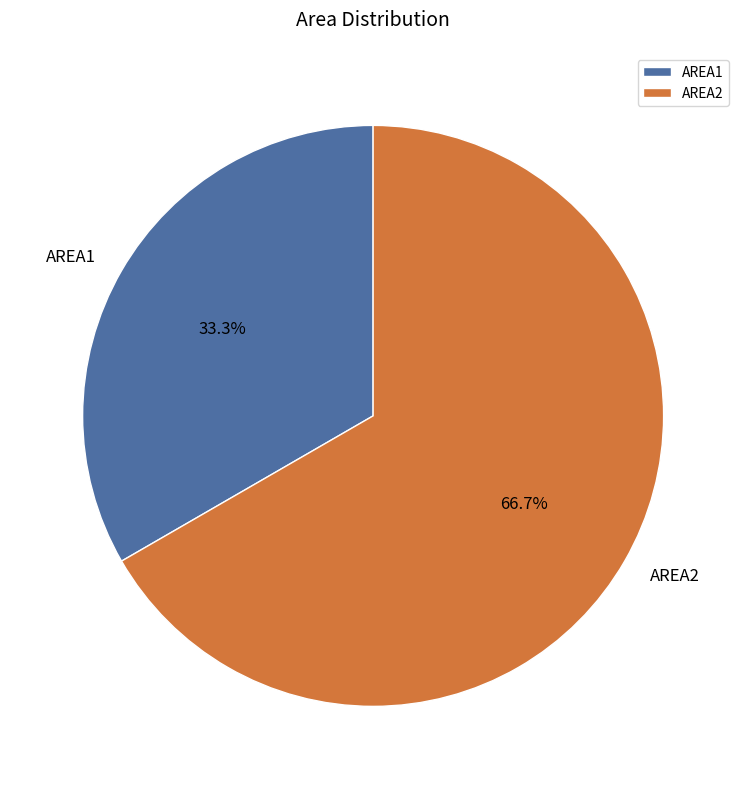

What is the largest slice in the pie chart?

AREA2